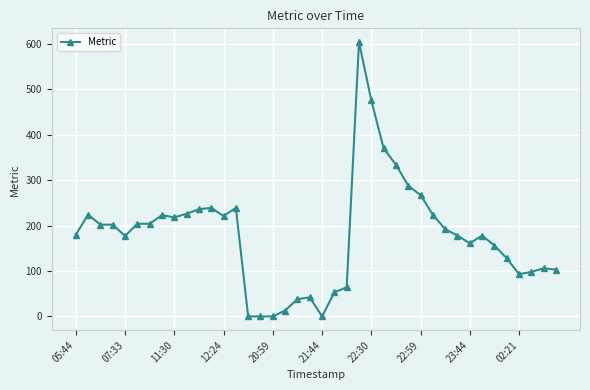

What is the average value?

179